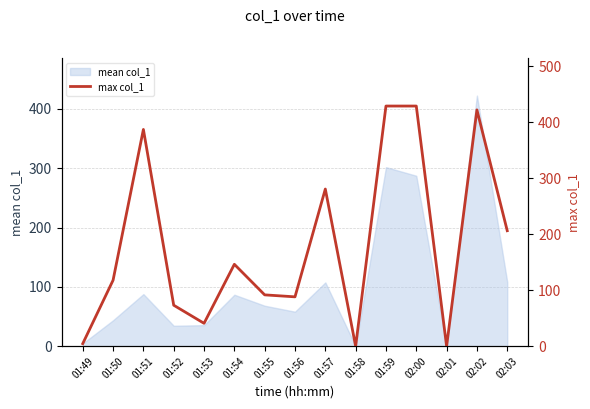

True or false: the data has more than 1 interior local peaks.

True